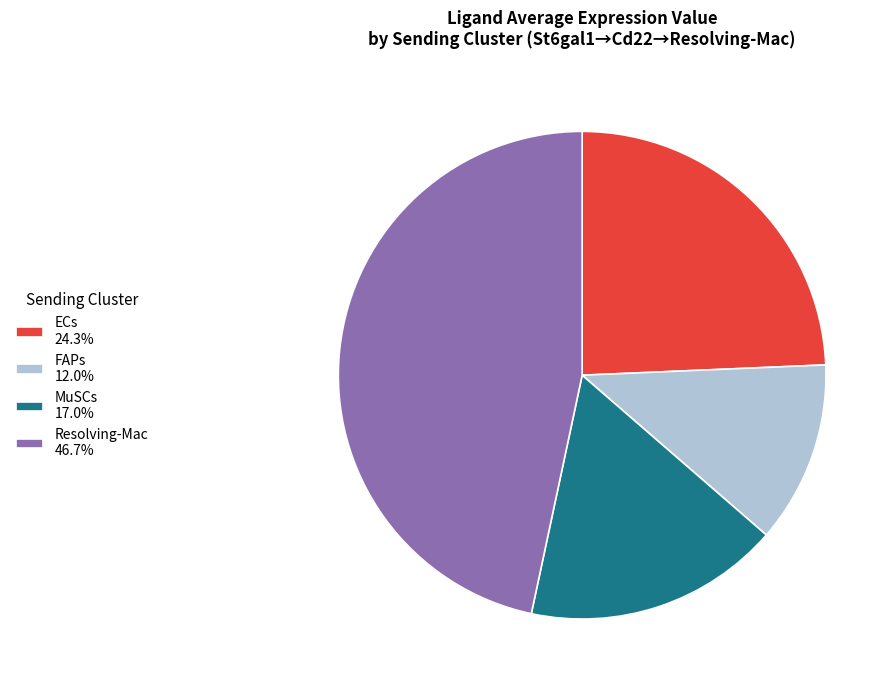

What is the ratio of the value at Resolving-Mac 46.7% to the value at ECs 24.3%?

1.9